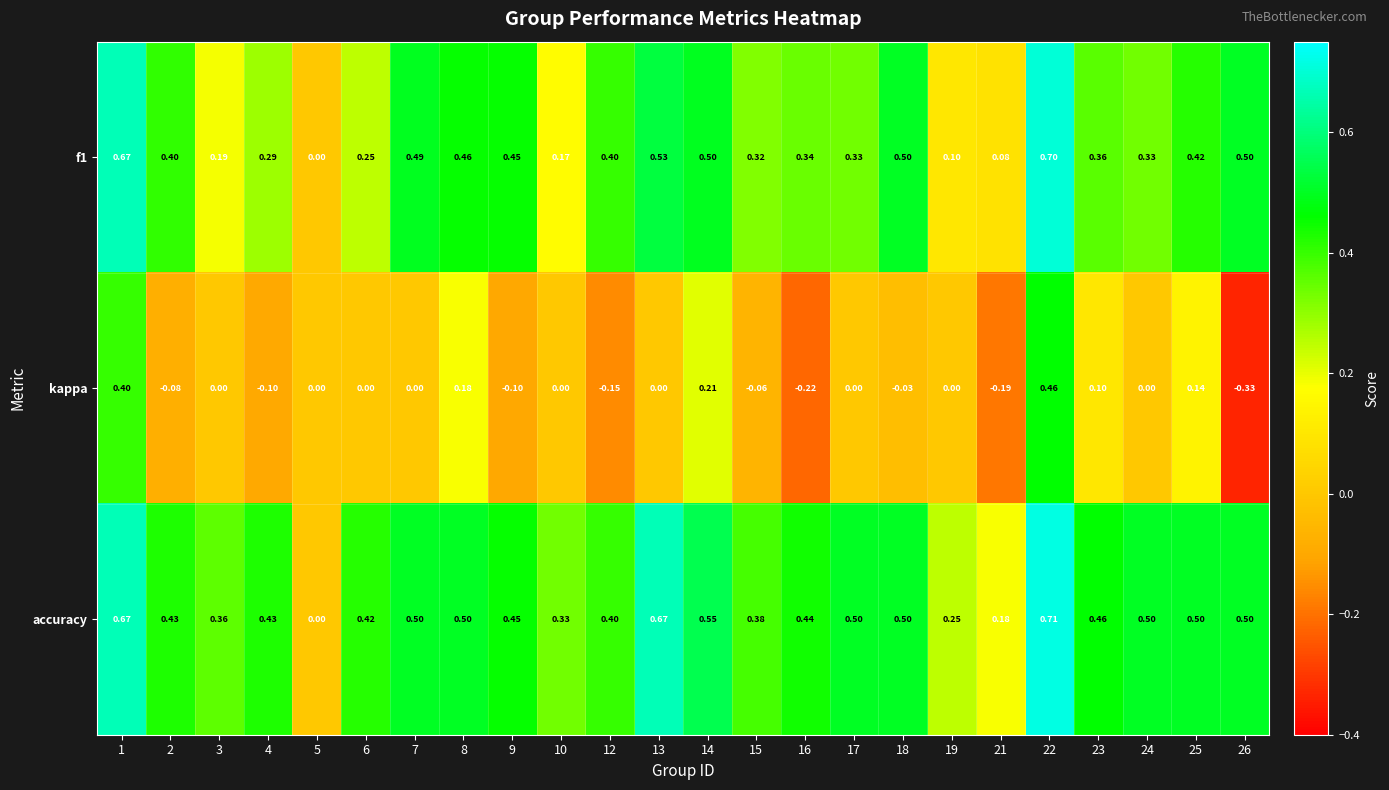

Which series has the widest spread of values?

kappa